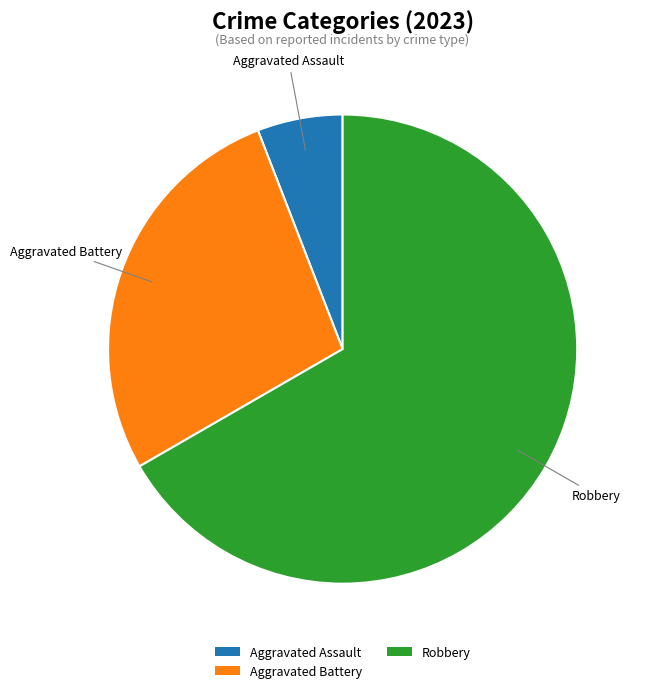

Combined, do Aggravated Assault and Robbery account for over 50%?

Yes